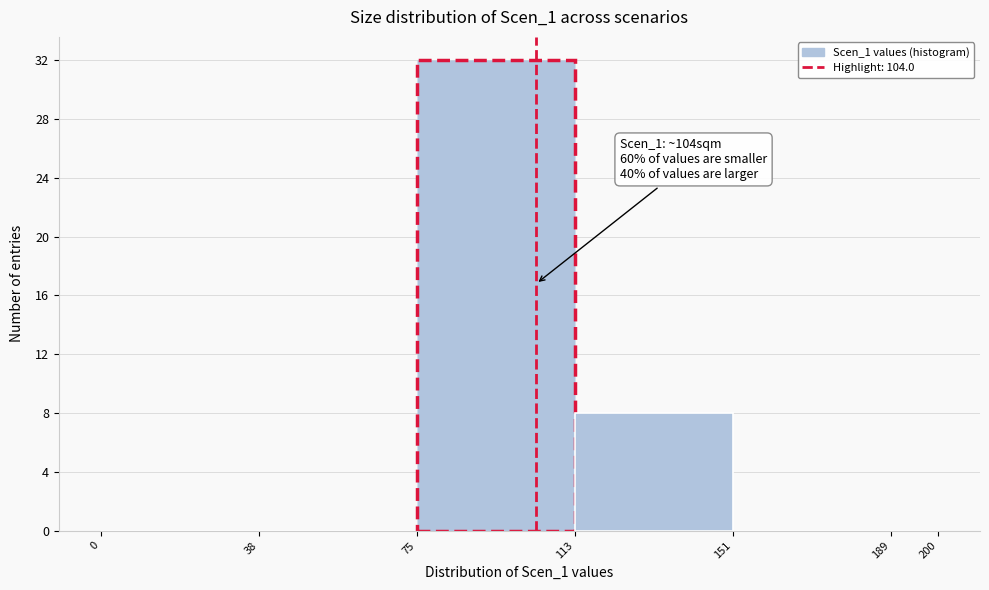

Which range on the x-axis has the tallest bar?

75 to 113